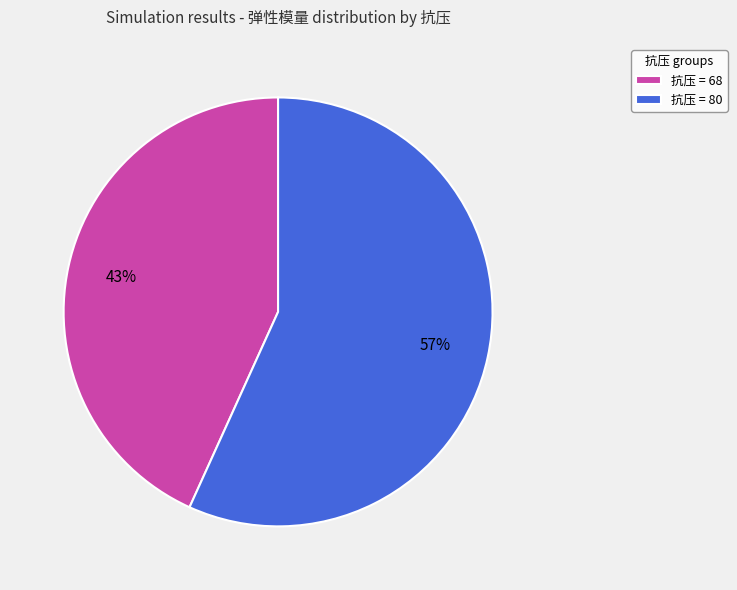

The 抗压 = 80 slice represents 47% of the pie. True or false?

False